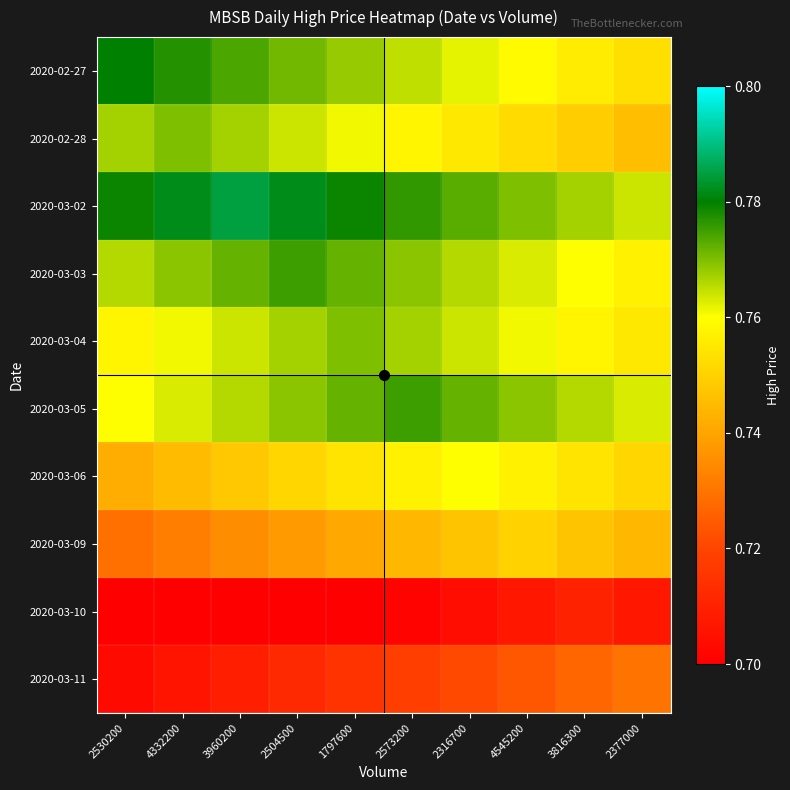

Reading left to right, extract all data points from this chart.

2020-02-27: 2530200=0.8	4332200=0.8	3960200=0.8	2504500=0.8	1797600=0.8	2573200=0.8	2316700=0.8	4545200=0.8	3816300=0.8	2377000=0.8
2020-02-28: 2530200=0.8	4332200=0.8	3960200=0.8	2504500=0.8	1797600=0.8	2573200=0.8	2316700=0.8	4545200=0.8	3816300=0.7	2377000=0.7
2020-03-02: 2530200=0.8	4332200=0.8	3960200=0.8	2504500=0.8	1797600=0.8	2573200=0.8	2316700=0.8	4545200=0.8	3816300=0.8	2377000=0.8
2020-03-03: 2530200=0.8	4332200=0.8	3960200=0.8	2504500=0.8	1797600=0.8	2573200=0.8	2316700=0.8	4545200=0.8	3816300=0.8	2377000=0.8
2020-03-04: 2530200=0.8	4332200=0.8	3960200=0.8	2504500=0.8	1797600=0.8	2573200=0.8	2316700=0.8	4545200=0.8	3816300=0.8	2377000=0.8
2020-03-05: 2530200=0.8	4332200=0.8	3960200=0.8	2504500=0.8	1797600=0.8	2573200=0.8	2316700=0.8	4545200=0.8	3816300=0.8	2377000=0.8
2020-03-06: 2530200=0.7	4332200=0.7	3960200=0.7	2504500=0.8	1797600=0.8	2573200=0.8	2316700=0.8	4545200=0.8	3816300=0.8	2377000=0.8
2020-03-09: 2530200=0.7	4332200=0.7	3960200=0.7	2504500=0.7	1797600=0.7	2573200=0.7	2316700=0.7	4545200=0.8	3816300=0.7	2377000=0.7
2020-03-10: 2530200=0.7	4332200=0.7	3960200=0.7	2504500=0.7	1797600=0.7	2573200=0.7	2316700=0.7	4545200=0.7	3816300=0.7	2377000=0.7
2020-03-11: 2530200=0.7	4332200=0.7	3960200=0.7	2504500=0.7	1797600=0.7	2573200=0.7	2316700=0.7	4545200=0.7	3816300=0.7	2377000=0.7